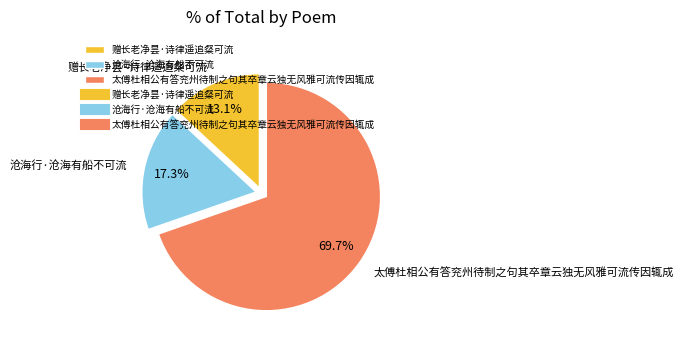

Approximately how many times larger is the value at 沧海行·沧海有船不可流 compared to 太傅杜相公有答兖州待制之句其卒章云独无风雅可流传因辄成?

0.2